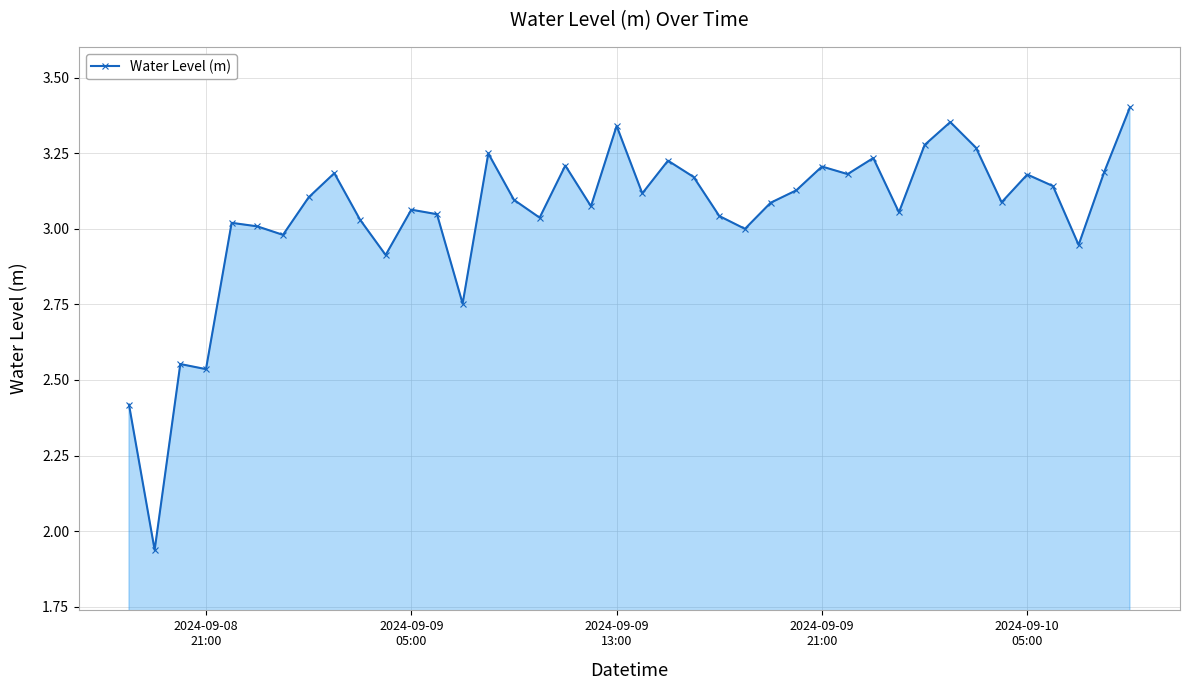

True or false: the data has more than 2 interior local peaks.

True